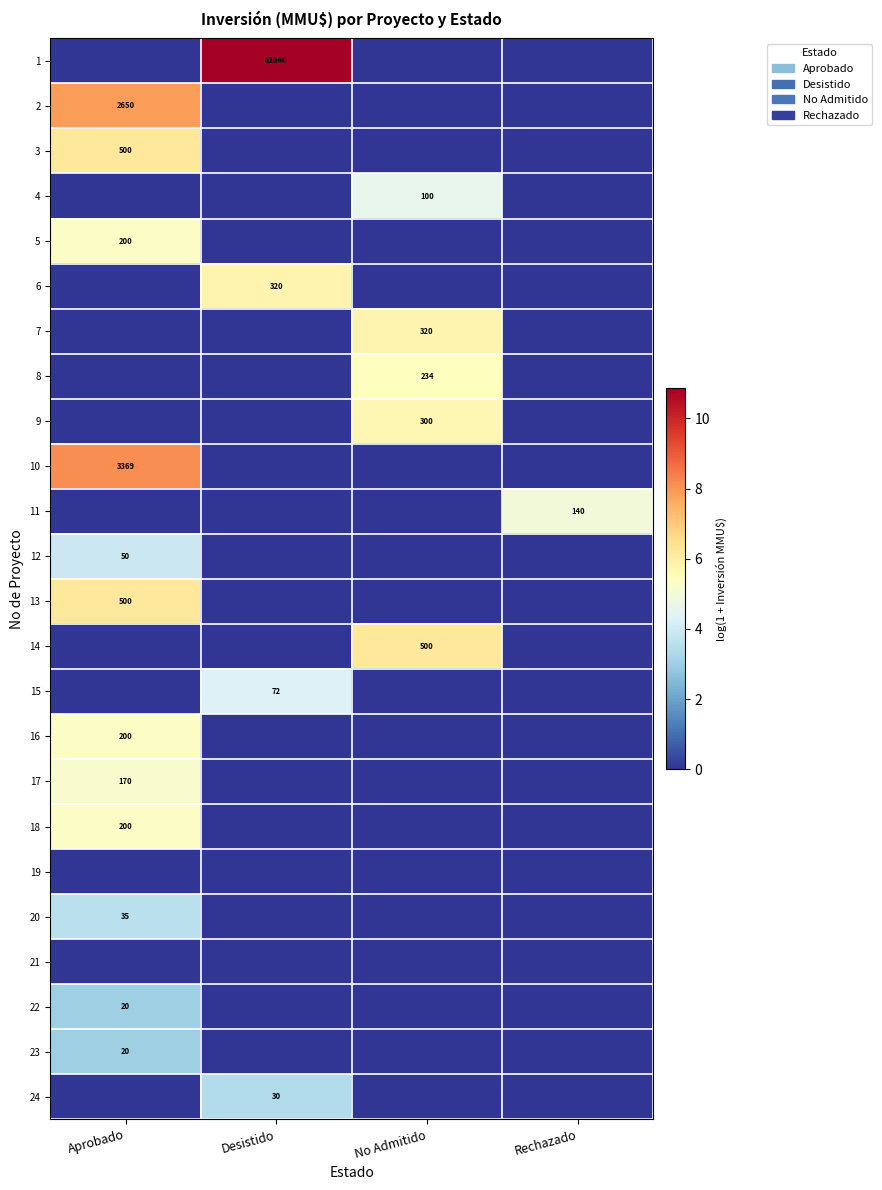

True or false: 6 has a value of 77 at Desistido.

False